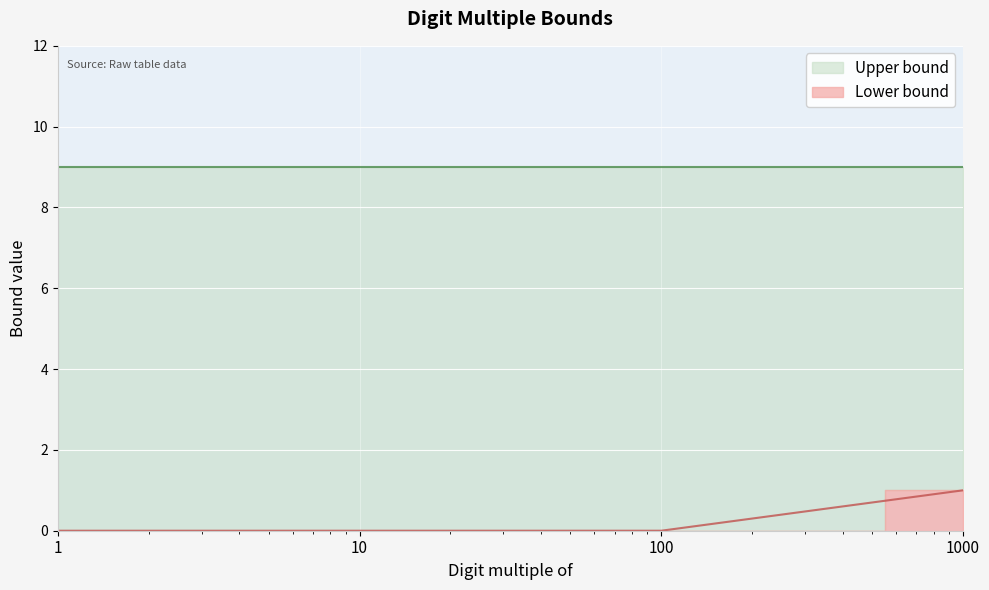

Rank the categories by value from highest to lowest.

1000, 1, 10, 100